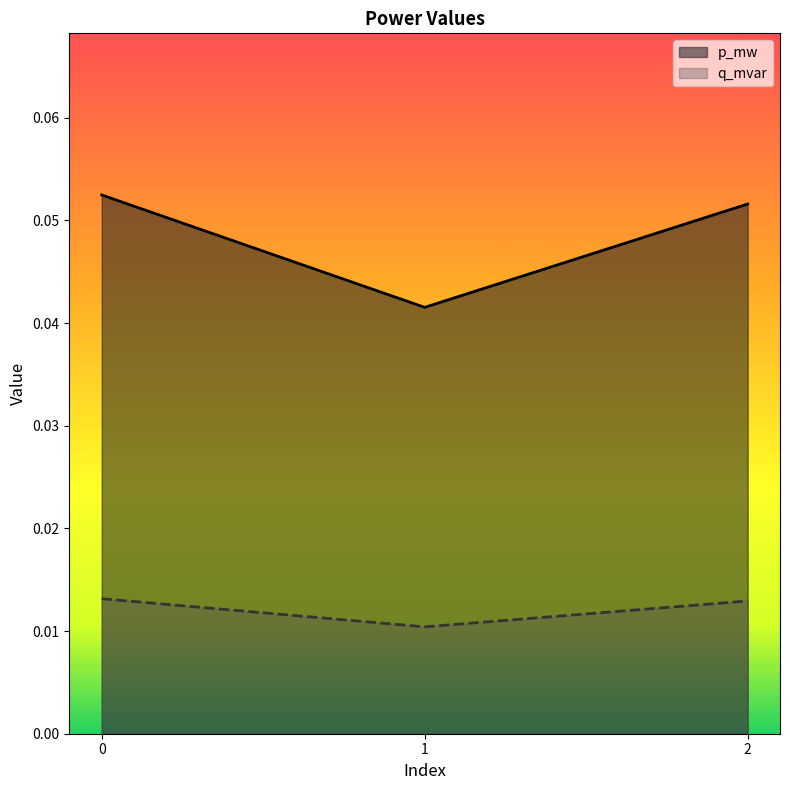

List the series in order of their peak value, lowest first.

q_mvar, p_mw